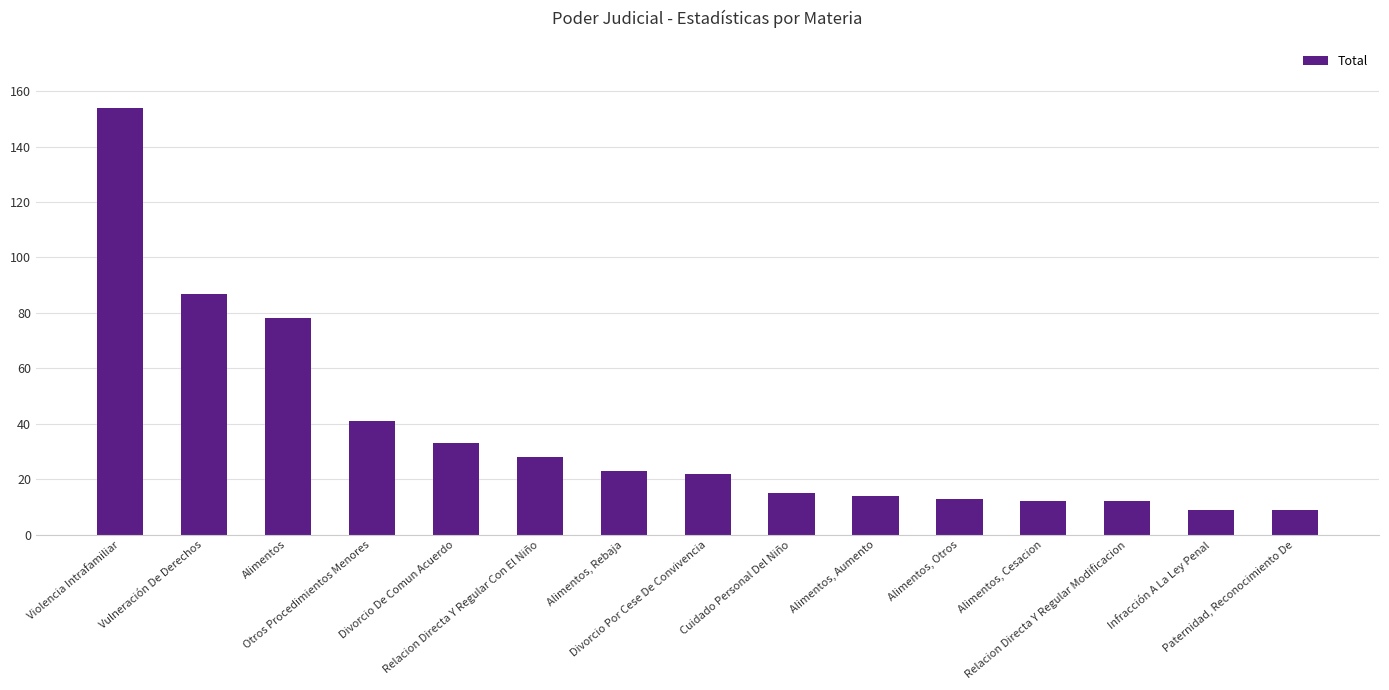

What is the maximum value shown in the chart?

154